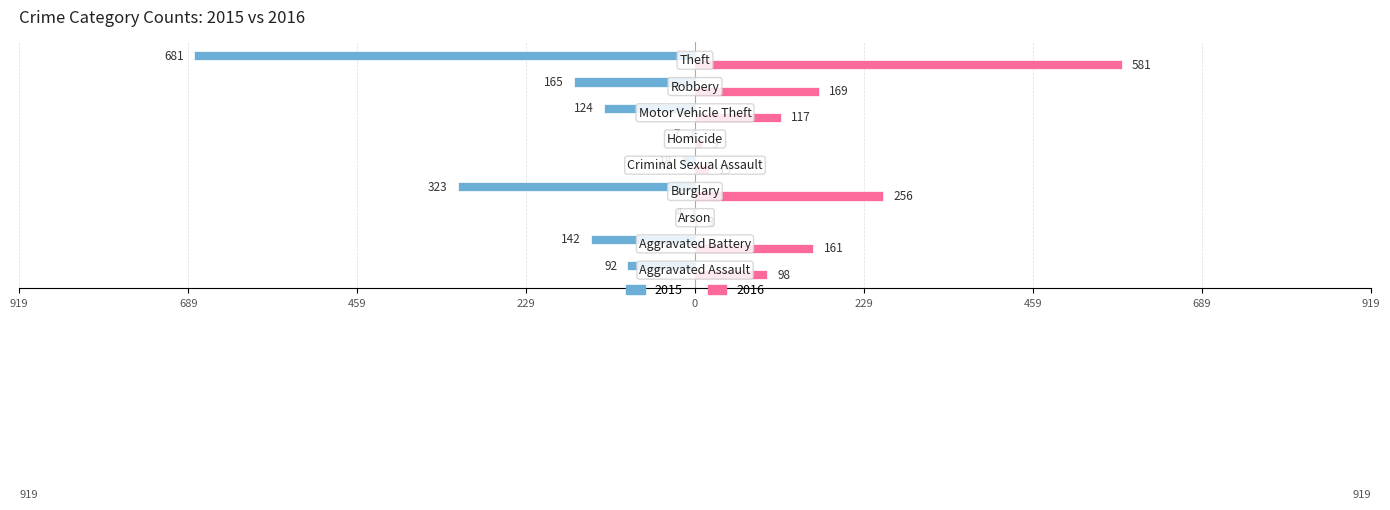

What are all the series names shown in the legend?

2015, 2016